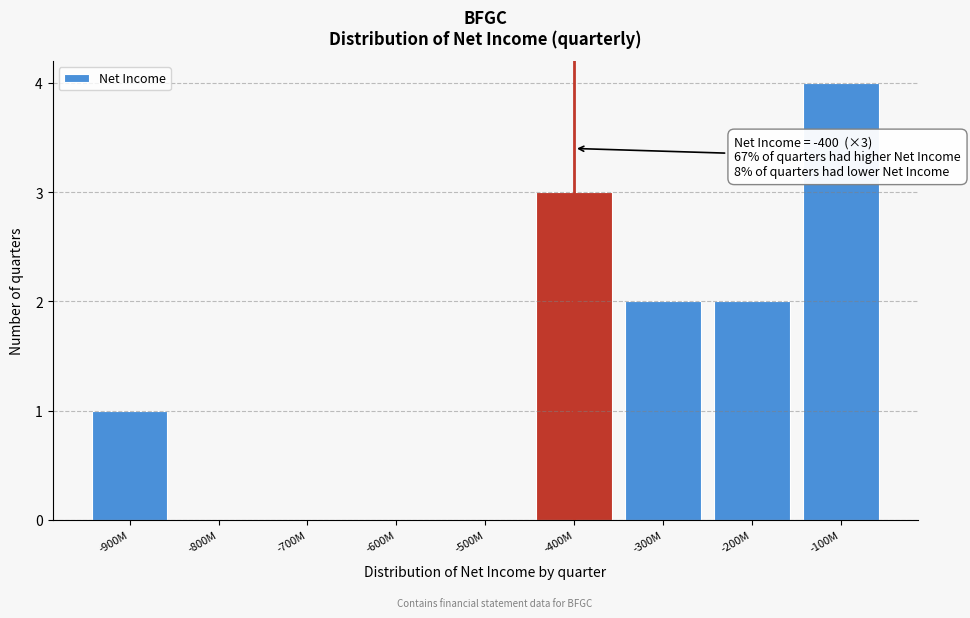

Reading left to right, list all the values displayed in this chart.

-900M=1	-800M=0	-700M=0	-600M=0	-500M=0	-400M=3	-300M=2	-200M=2	-100M=4